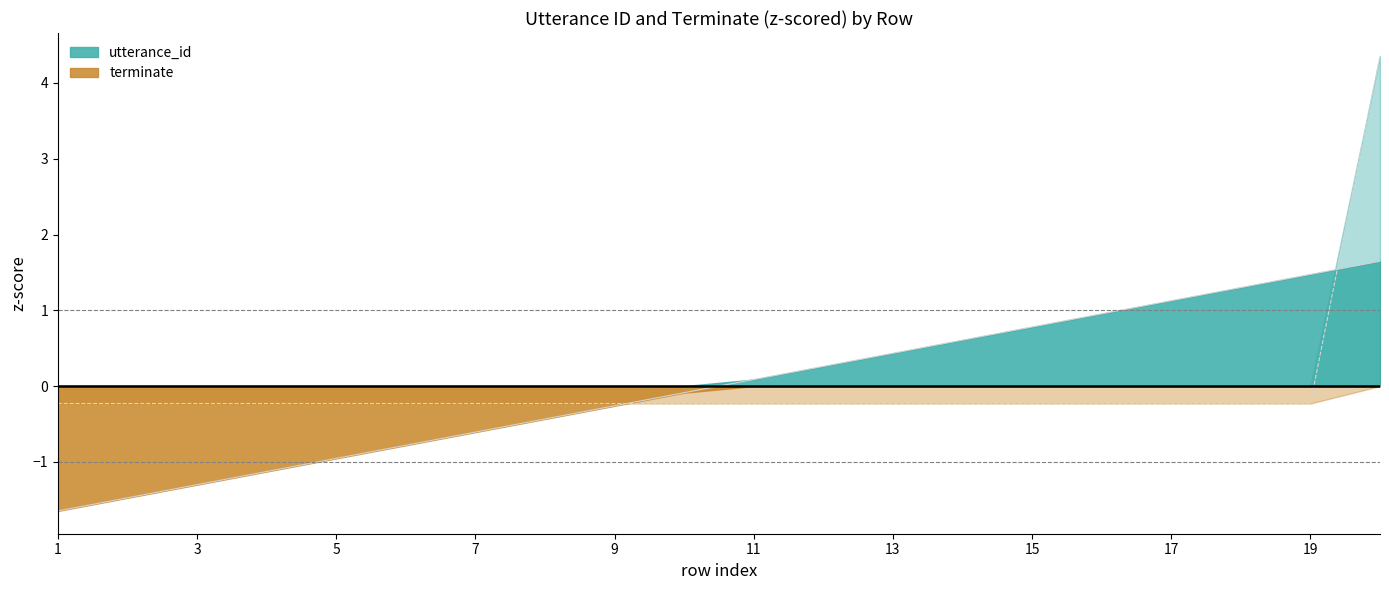

True or false: terminate has a value of -0.2 at 9.

True